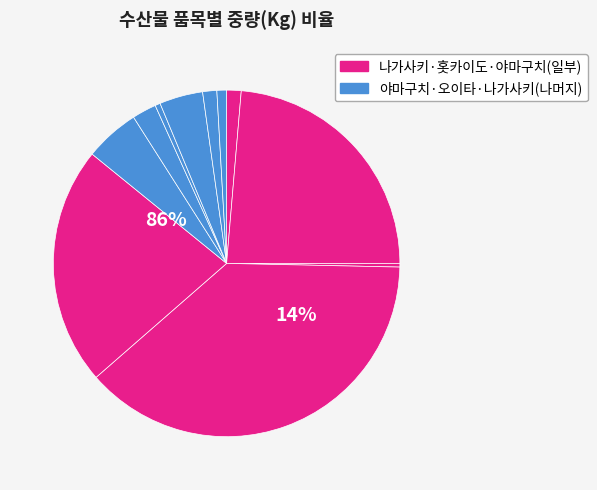

How many slices are in this pie chart?

11